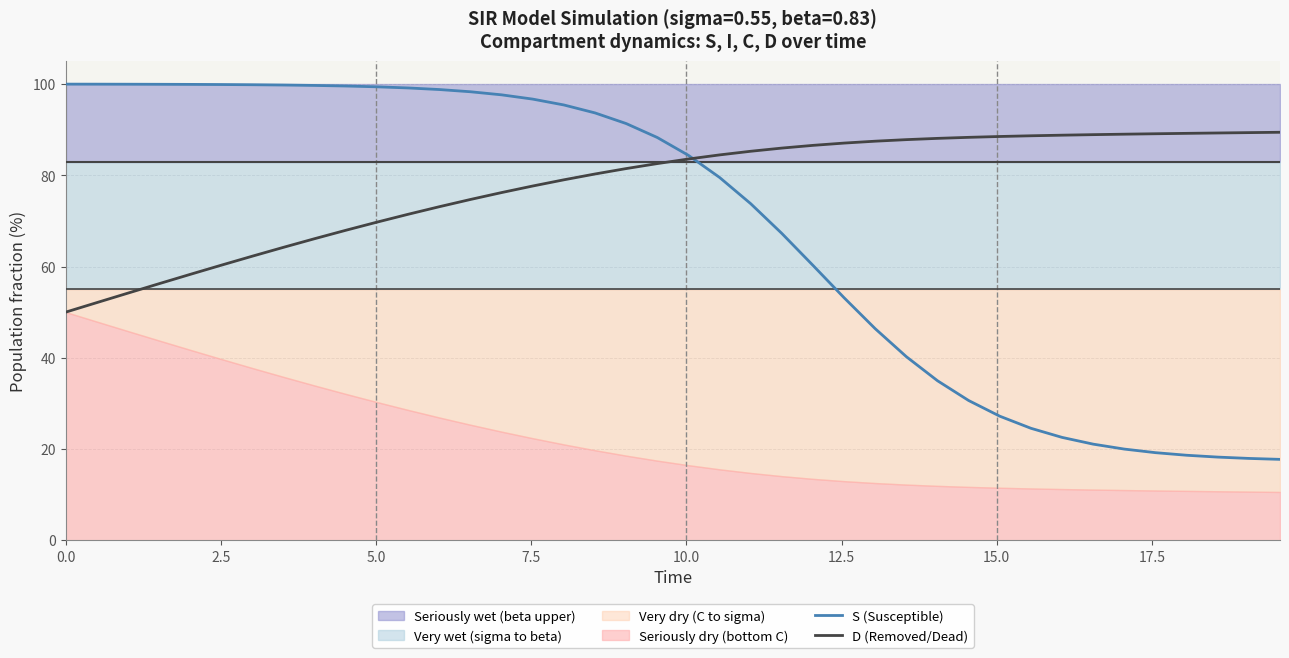

What is the difference between the maximum and minimum values in the S (Susceptible) series?

82.3